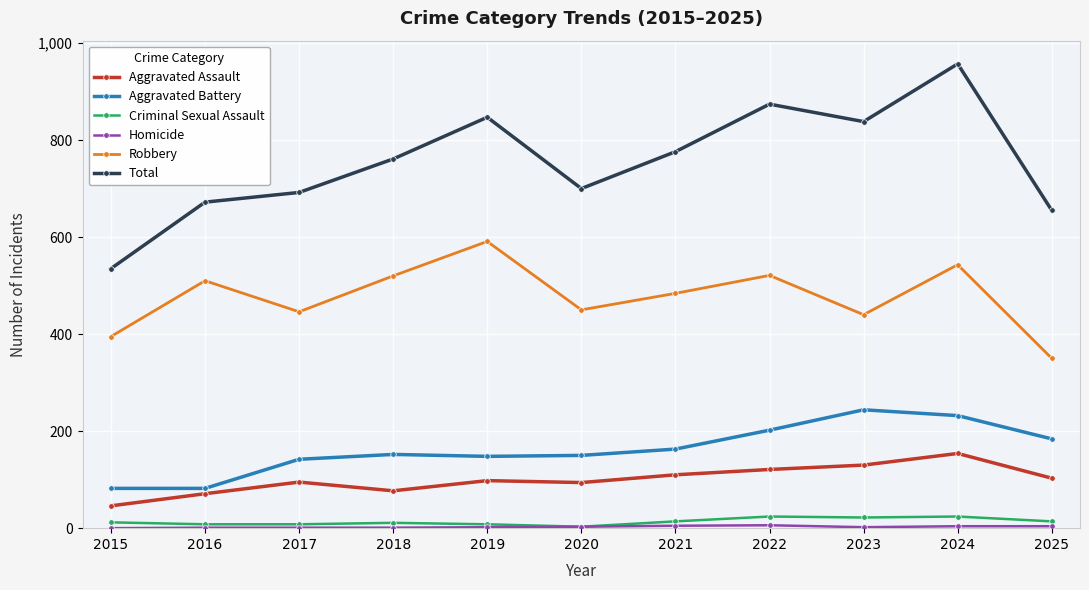

True or false: Aggravated Assault and Total cross at least once.

False